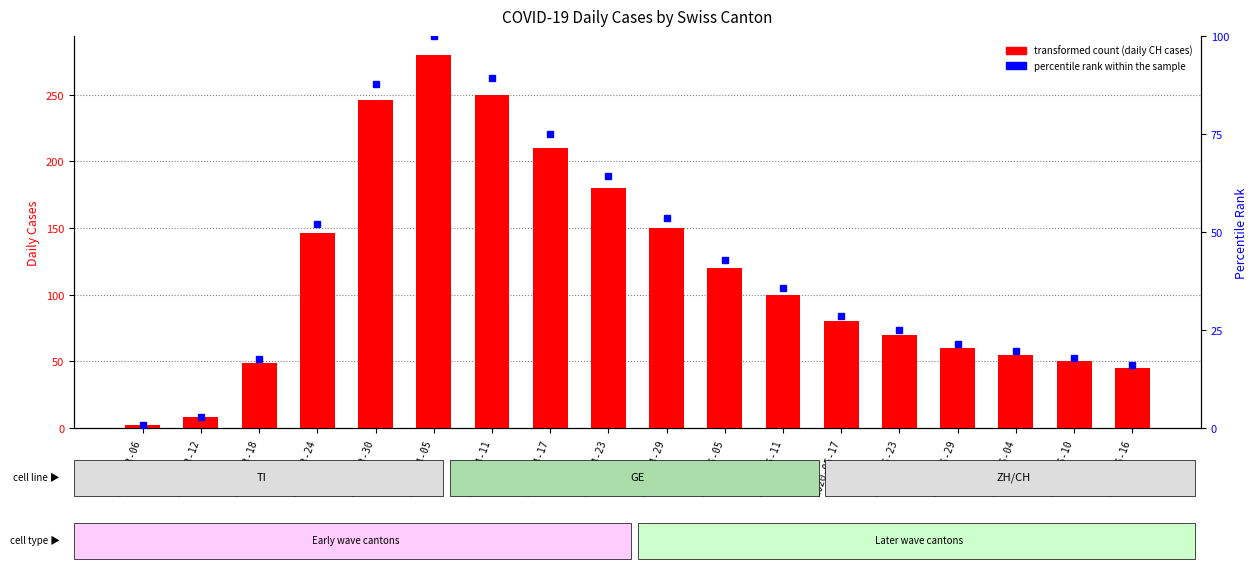

Which series has the largest range (max minus min)?

CH (total)